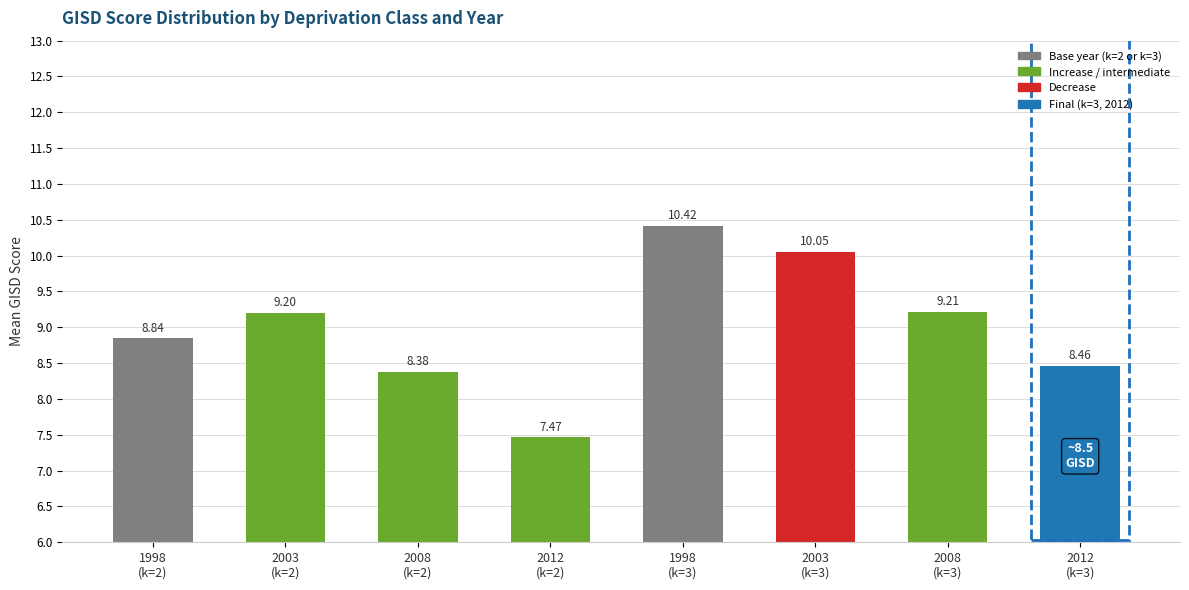

Where is the data nearest to the value 8?

2008
(k=2)